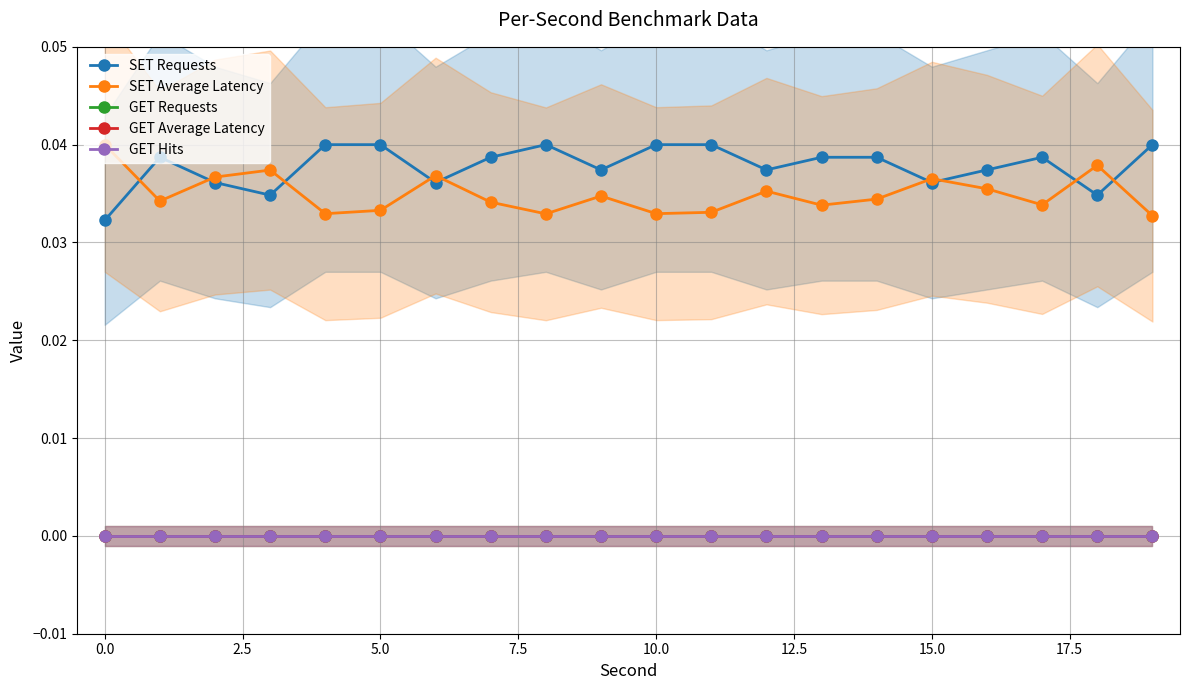

True or false: GET Hits and GET Requests cross at least once.

False